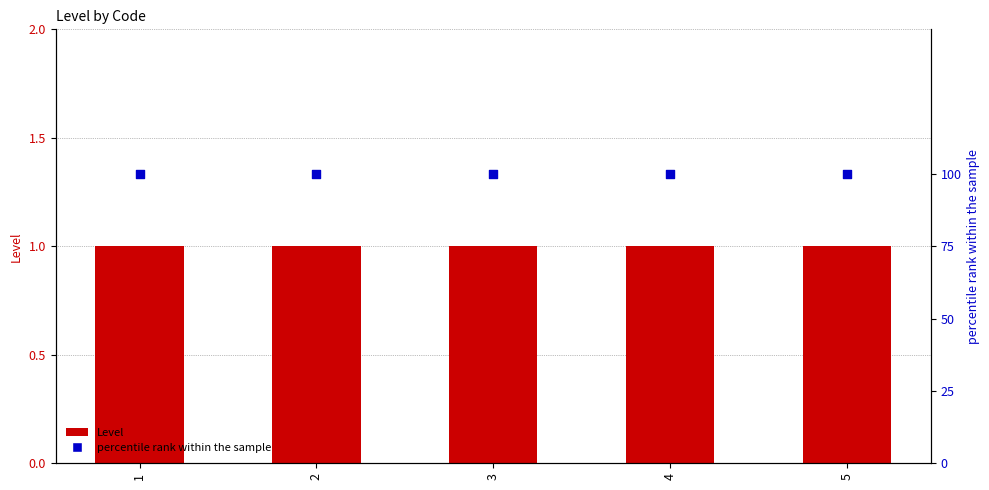

Which series contains the highest Y value?

percentile rank within the sample